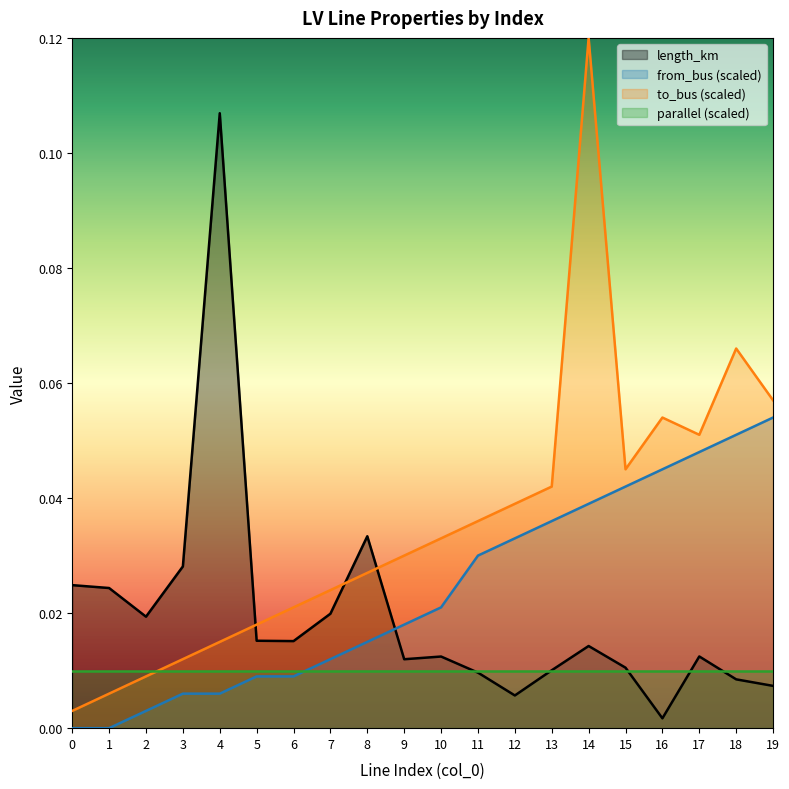

How many lines are shown in the chart?

4